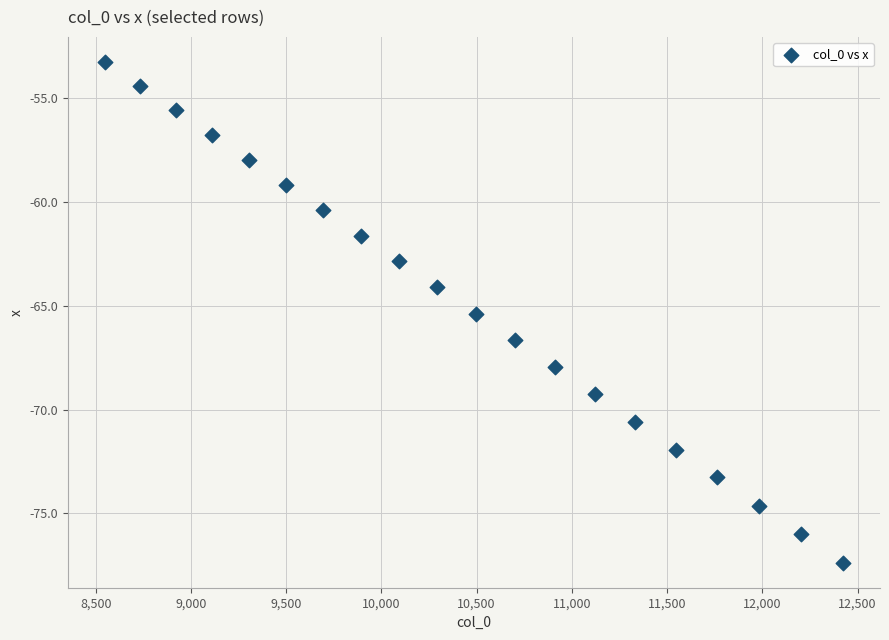

What is the range of Y values (max minus min)?

24.1